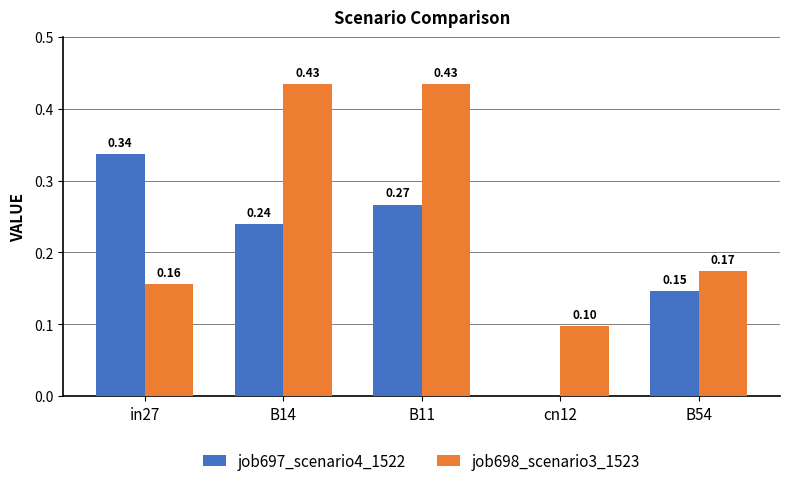

The value of job698_scenario3_1523 at B54 is 0.1. True or false?

False